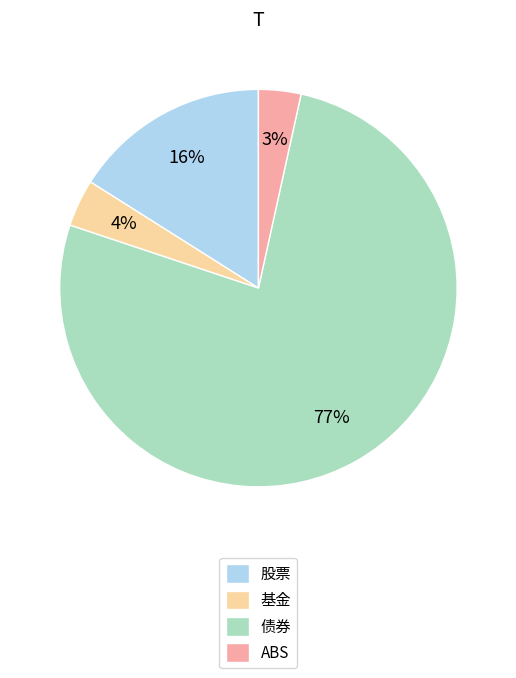

What percentage is the 股票 slice, to the nearest percent?

16%